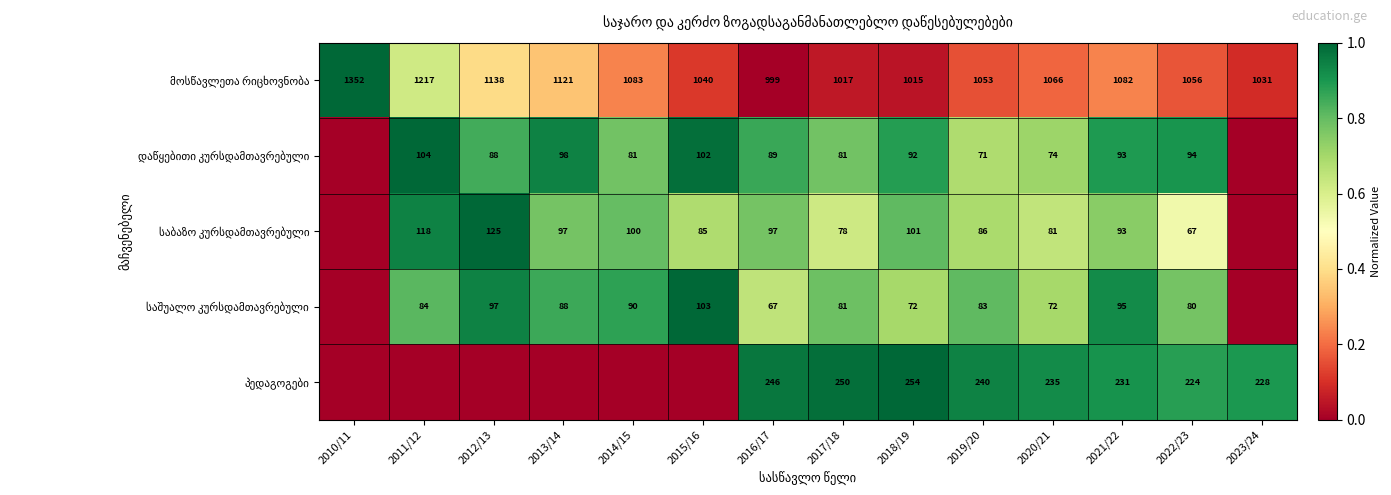

What is the total value across all series at 2018/19?

1534